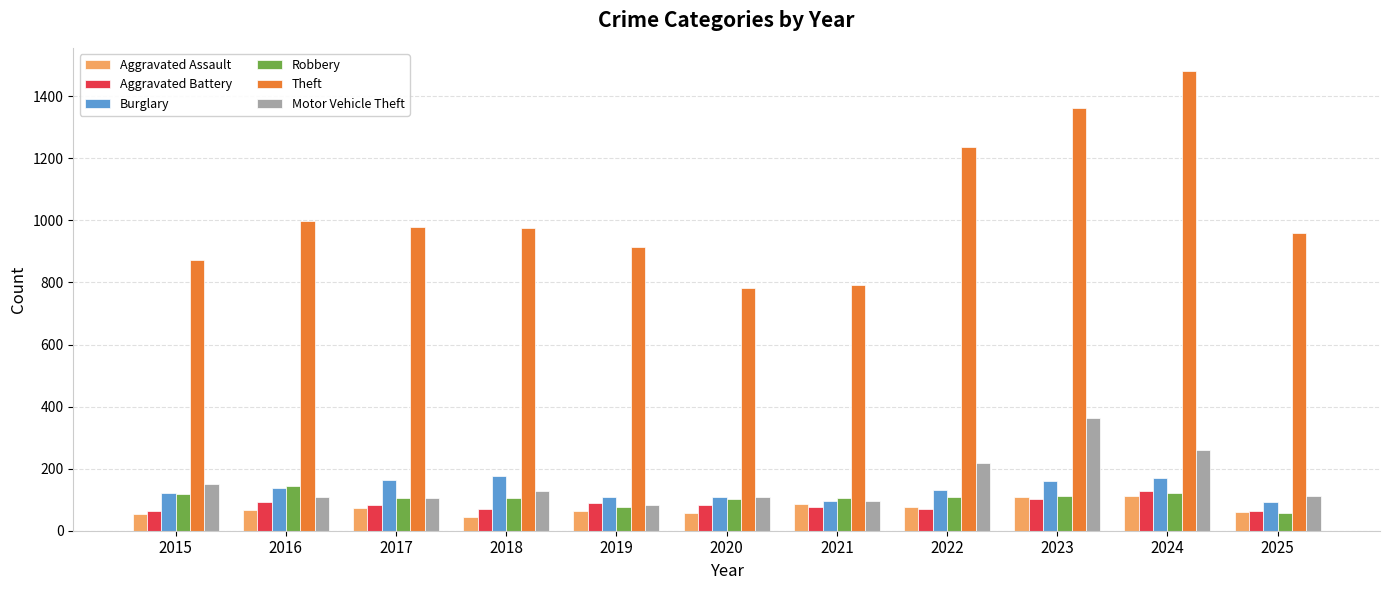

Count the number of categories in the chart.

11